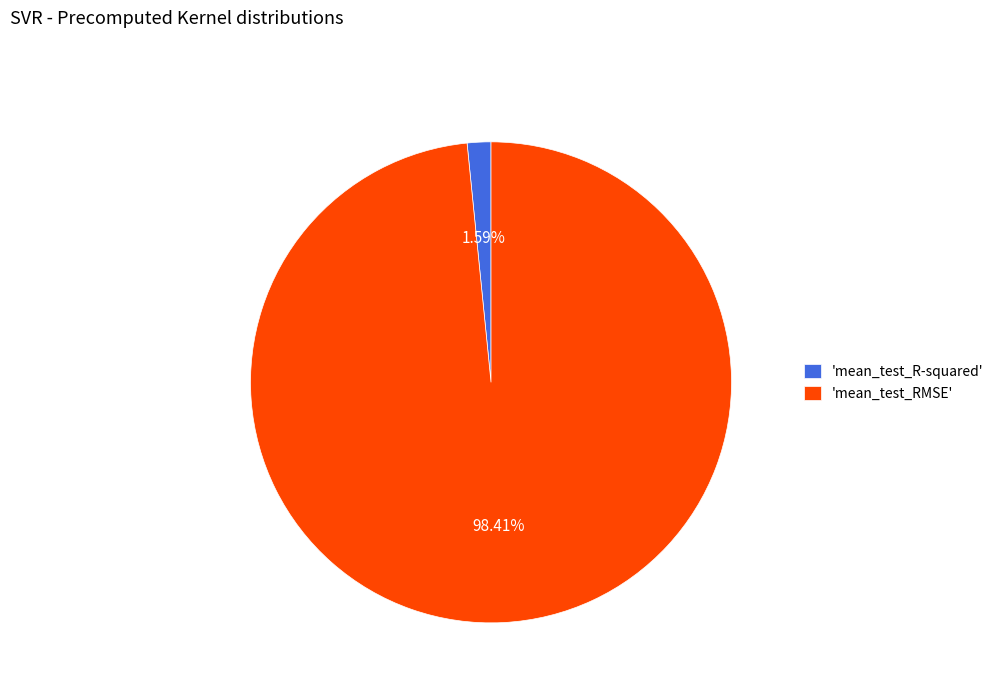

Between 'mean_test_R-squared' and 'mean_test_RMSE', which is larger?

'mean_test_RMSE'